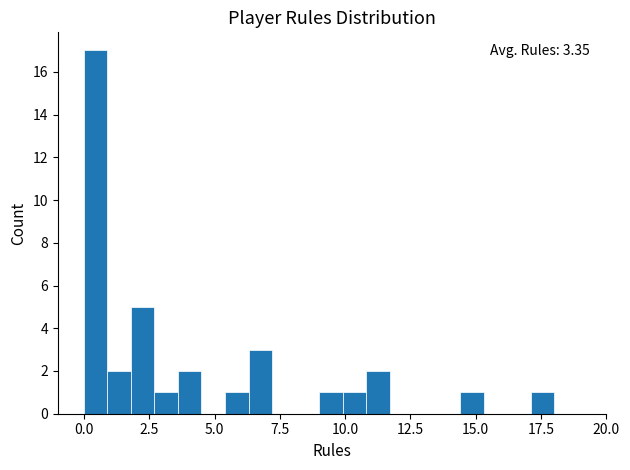

Read against the x-axis, roughly where is the centre of the tallest bar?

0.5